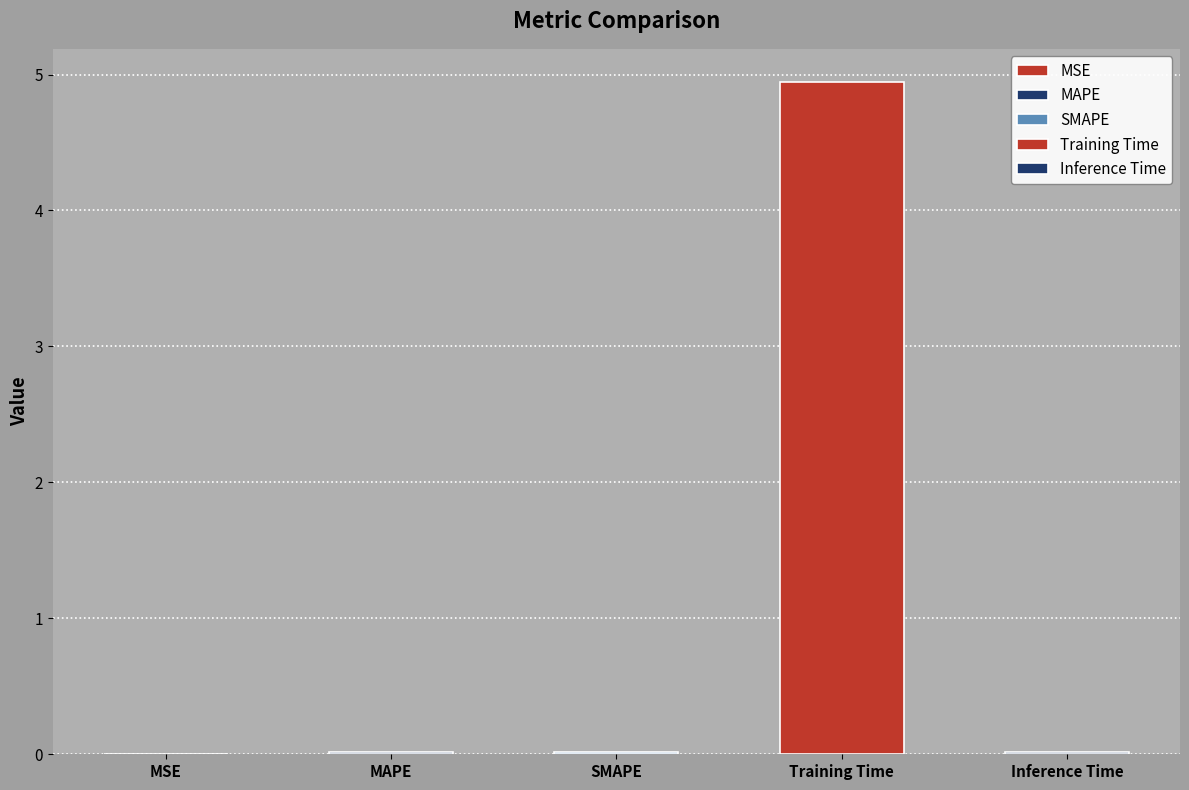

The value at Training Time is 7.2. True or false?

False